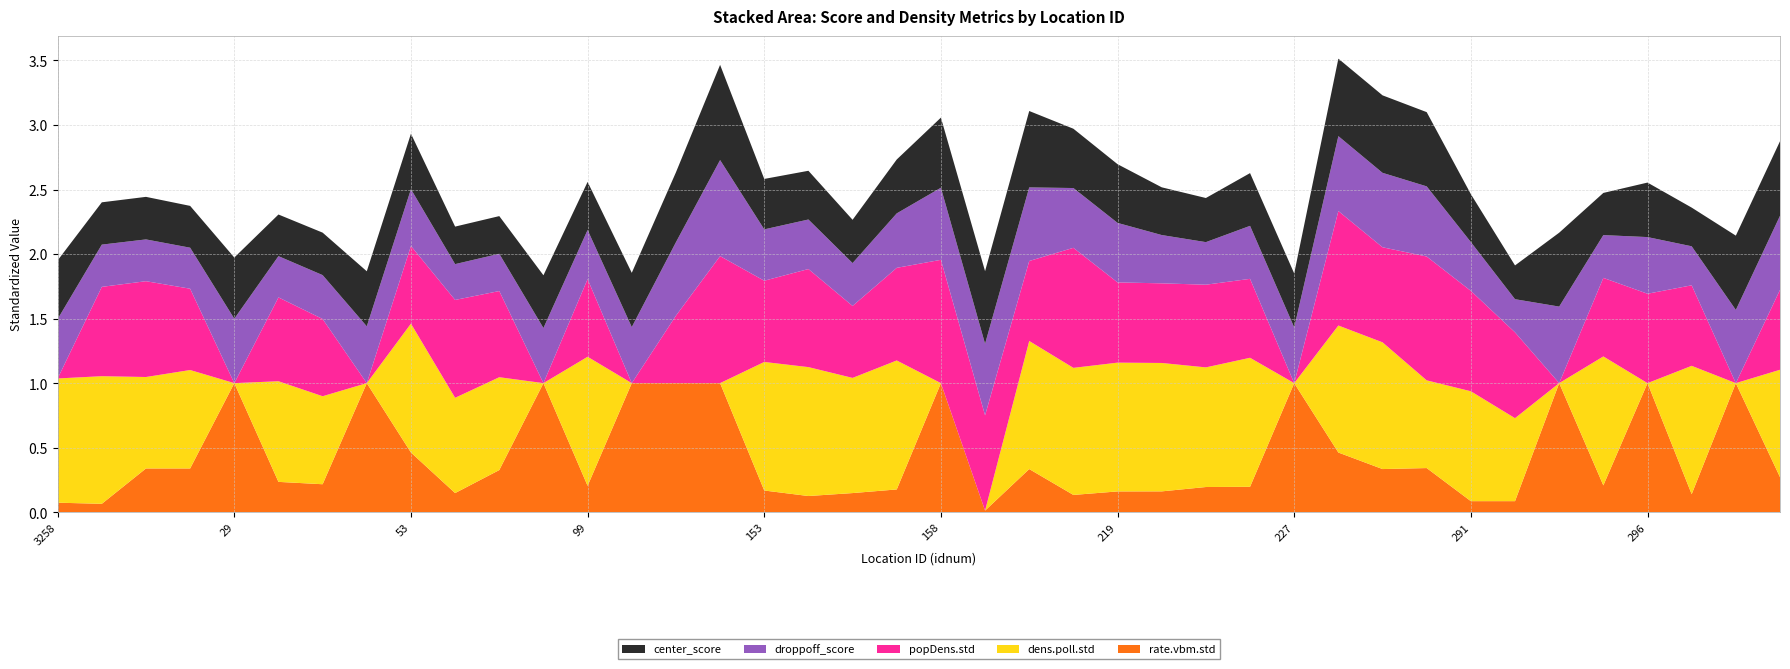

Reading left to right, list all the values displayed in this chart.

center_score: 3258=0.5	26=0.3	27=0.3	28=0.3	29=0.5	50=0.3	51=0.3	52=0.4	53=0.4	96=0.3	97=0.3	98=0.4	99=0.4	100=0.4	101=0.5	151=0.7	153=0.4	154=0.4	156=0.3	157=0.4	158=0.5	216=0.6	217=0.6	218=0.5	219=0.5	220=0.4	223=0.3	224=0.4	227=0.4	288=0.6	289=0.6	290=0.6	291=0.4	292=0.3	293=0.6	295=0.3	296=0.4	297=0.3	357=0.6	360=0.6
droppoff_score: 3258=0.5	26=0.3	27=0.3	28=0.3	29=0.5	50=0.3	51=0.3	52=0.4	53=0.4	96=0.3	97=0.3	98=0.4	99=0.4	100=0.4	101=0.6	151=0.7	153=0.4	154=0.4	156=0.3	157=0.4	158=0.6	216=0.6	217=0.6	218=0.5	219=0.5	220=0.4	223=0.3	224=0.4	227=0.4	288=0.6	289=0.6	290=0.5	291=0.4	292=0.3	293=0.6	295=0.3	296=0.4	297=0.3	357=0.6	360=0.6
popDens.std: 3258=0.0	26=0.7	27=0.7	28=0.6	29=0.0	50=0.6	51=0.6	52=0.0	53=0.6	96=0.8	97=0.7	98=0.0	99=0.6	100=0.0	101=0.5	151=1.0	153=0.6	154=0.8	156=0.6	157=0.7	158=1.0	216=0.7	217=0.6	218=0.9	219=0.6	220=0.6	223=0.6	224=0.6	227=0.0	288=0.9	289=0.7	290=1.0	291=0.8	292=0.7	293=0.0	295=0.6	296=0.7	297=0.6	357=0.0	360=0.6
dens.poll.std: 3258=1.0	26=1.0	27=0.7	28=0.8	29=0.0	50=0.8	51=0.7	52=0.0	53=1.0	96=0.7	97=0.7	98=0.0	99=1.0	100=0.0	101=0.0	151=0.0	153=1.0	154=1.0	156=0.9	157=1.0	158=0.0	216=0.0	217=1.0	218=1.0	219=1.0	220=1.0	223=0.9	224=1.0	227=0.0	288=1.0	289=1.0	290=0.7	291=0.9	292=0.6	293=0.0	295=1.0	296=0.0	297=1.0	357=0.0	360=0.8
rate.vbm.std: 3258=0.1	26=0.1	27=0.3	28=0.3	29=1.0	50=0.2	51=0.2	52=1.0	53=0.5	96=0.1	97=0.3	98=1.0	99=0.2	100=1.0	101=1.0	151=1.0	153=0.2	154=0.1	156=0.1	157=0.2	158=1.0	216=0.0	217=0.3	218=0.1	219=0.2	220=0.2	223=0.2	224=0.2	227=1.0	288=0.5	289=0.3	290=0.3	291=0.1	292=0.1	293=1.0	295=0.2	296=1.0	297=0.1	357=1.0	360=0.3